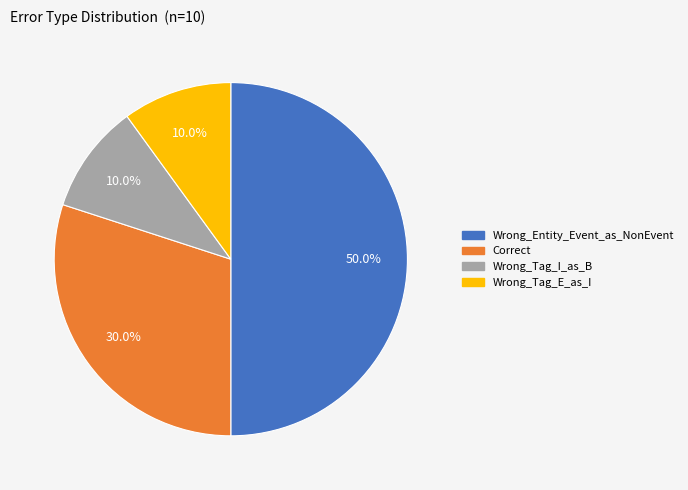

Which slice is the largest?

Wrong_Entity_Event_as_NonEvent